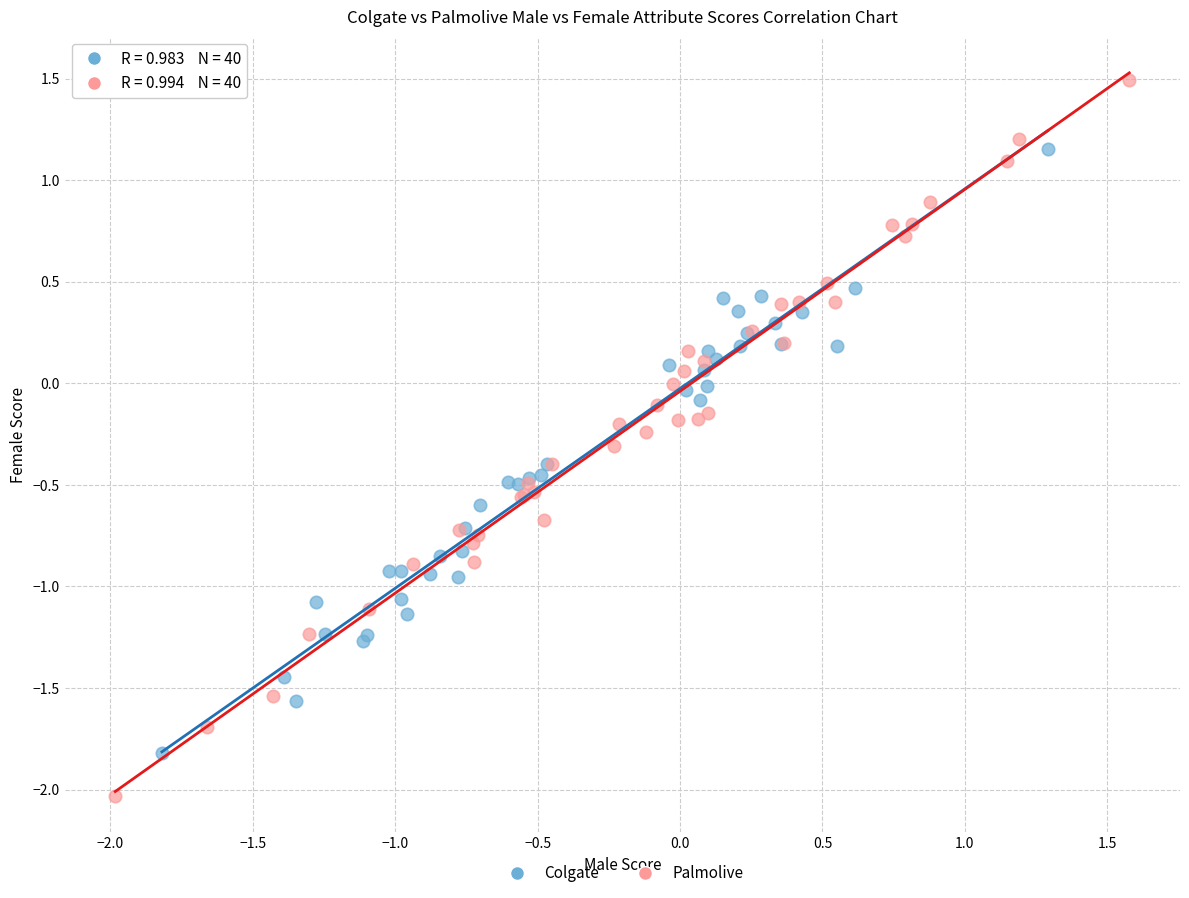

Which series reaches the minimum Y coordinate?

Palmolive